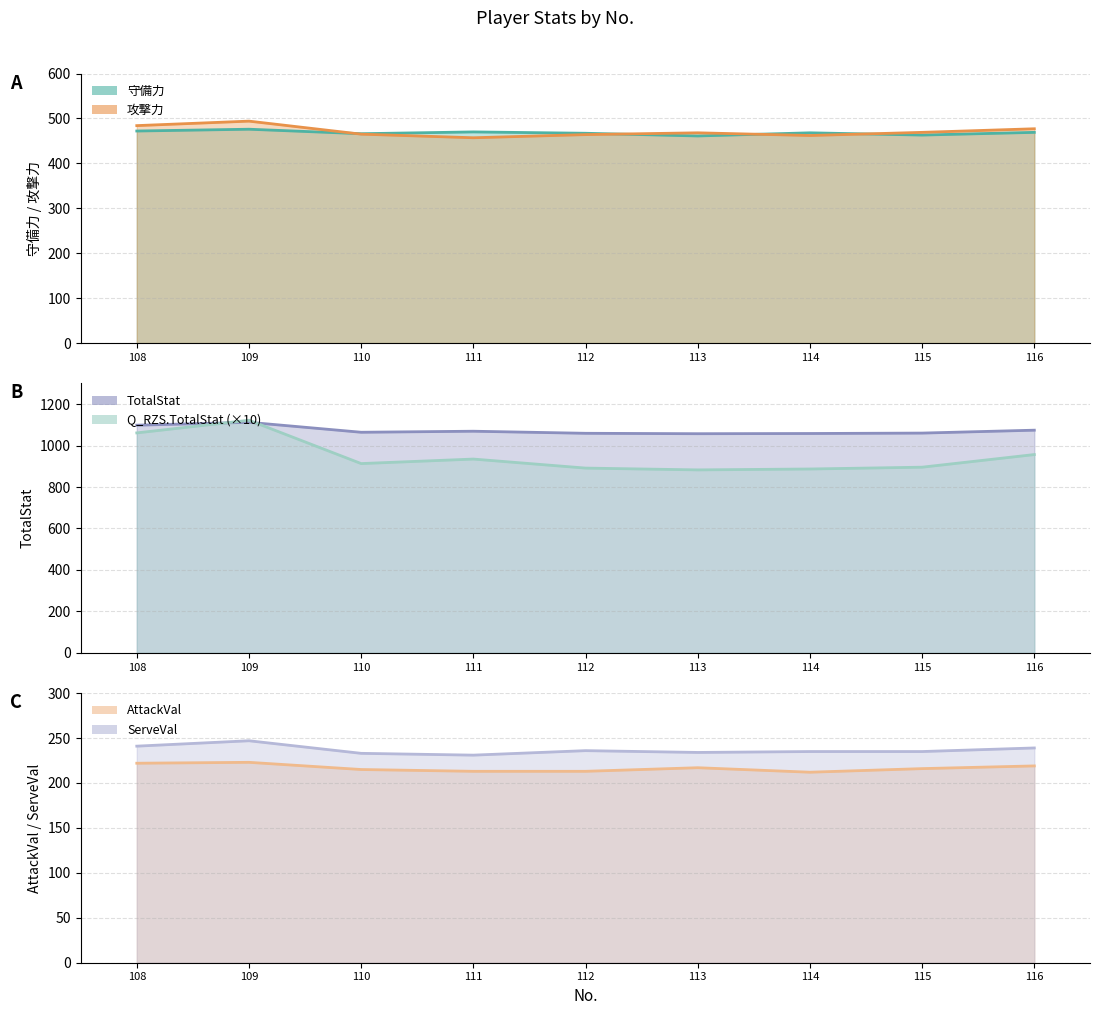

How many categories are shown in the chart?

9